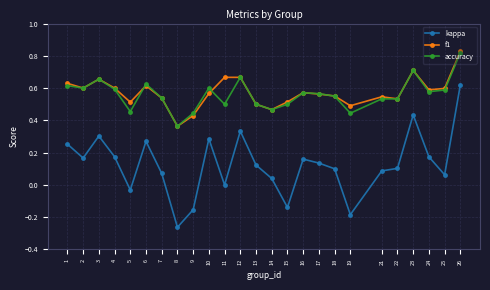

Which label corresponds to the smallest value in the chart?

8